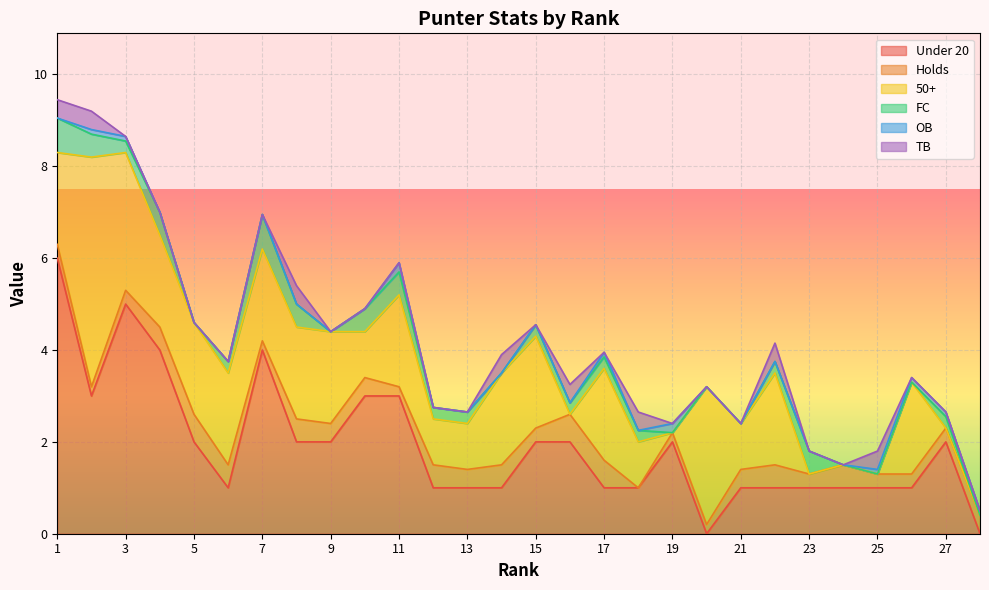

How many times do Holds and TB cross each other?

5